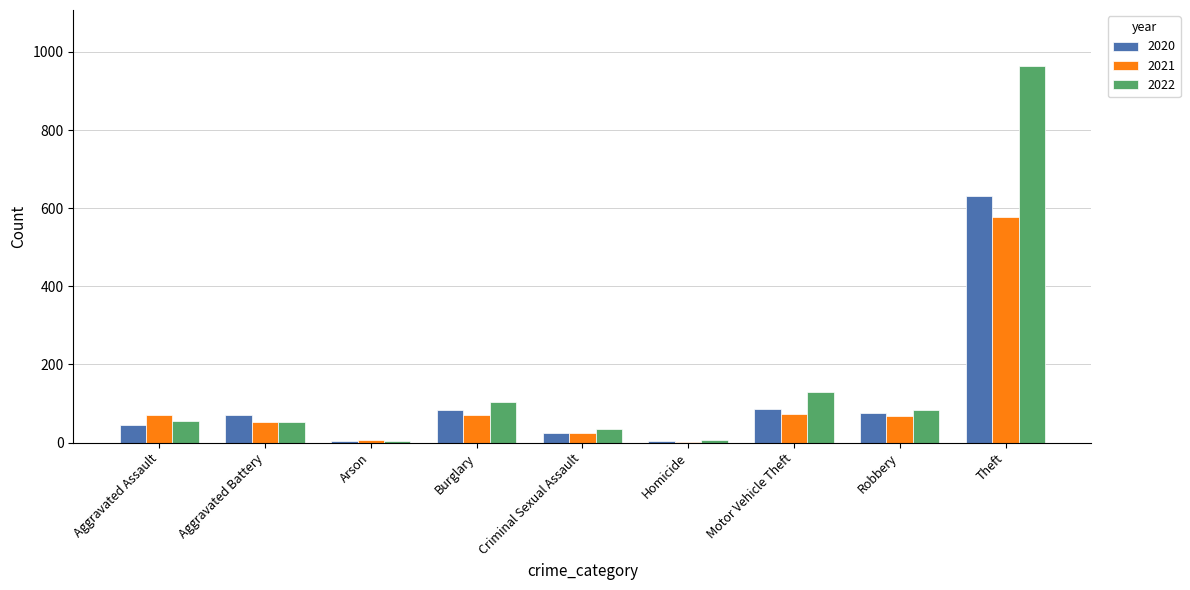

Which category has the highest value in the 2022 series?

Theft